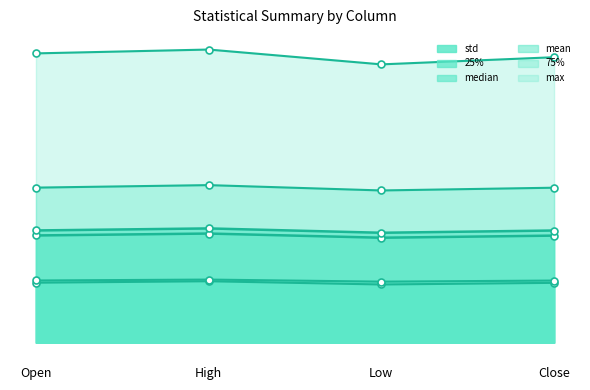

True or false: median_line and 25%_line intersect in this chart.

False